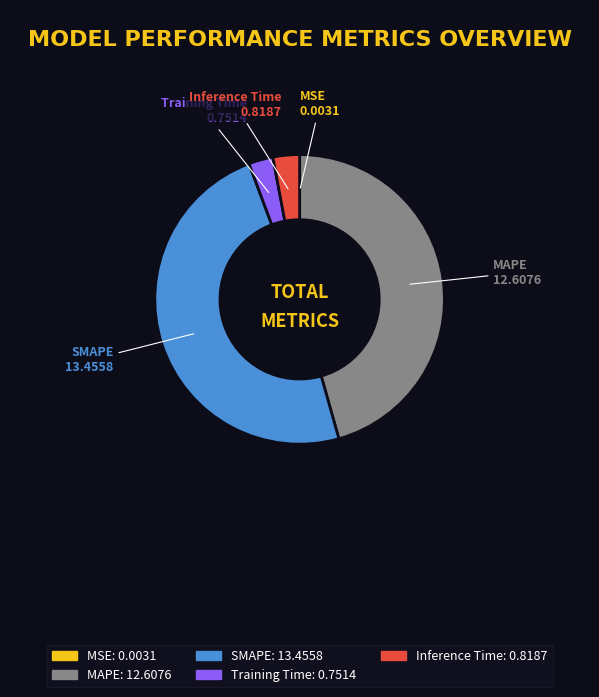

Do SMAPE and Inference Time together represent more than half of the pie?

Yes